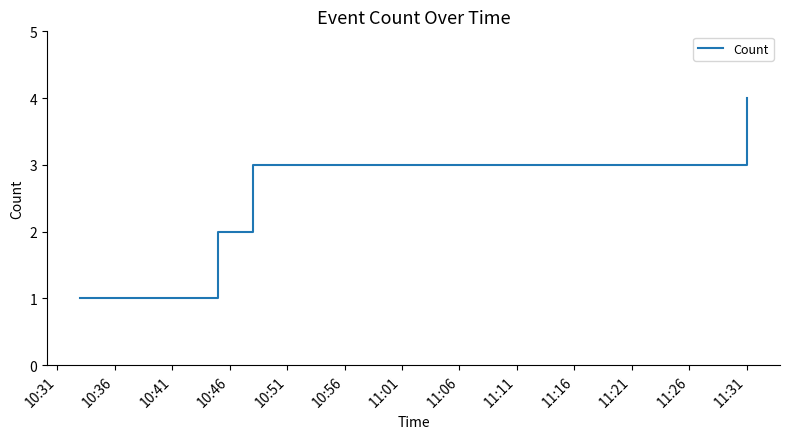

What is the greatest value displayed?

4